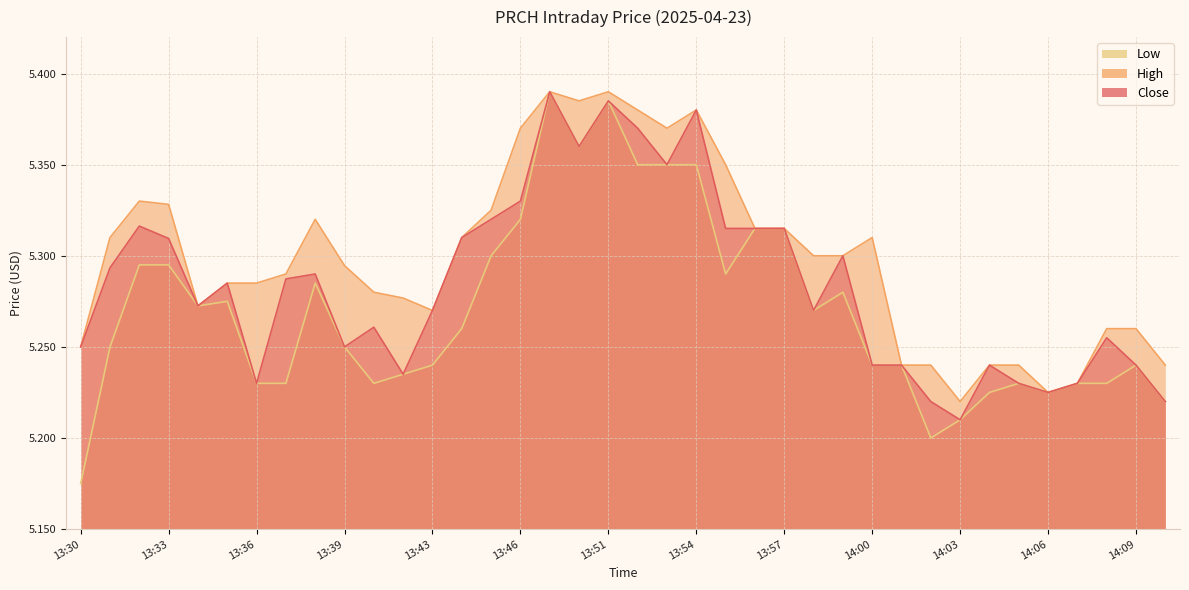

Which category has the highest value in the Close series?

13:49